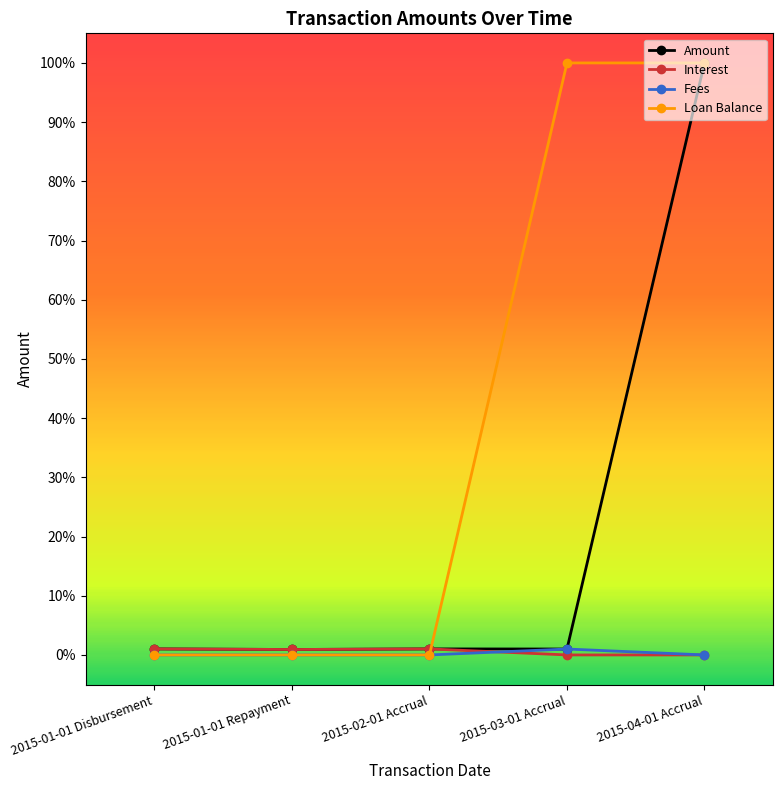

At which label does Loan Balance reach its peak?

2015-03-01 Accrual